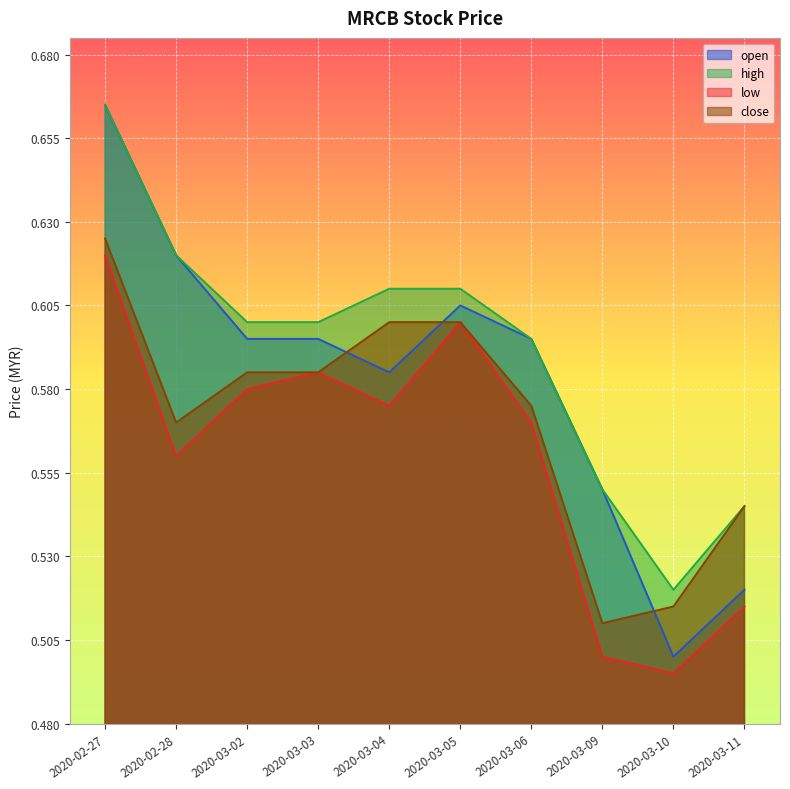

How many lines are shown in the chart?

4